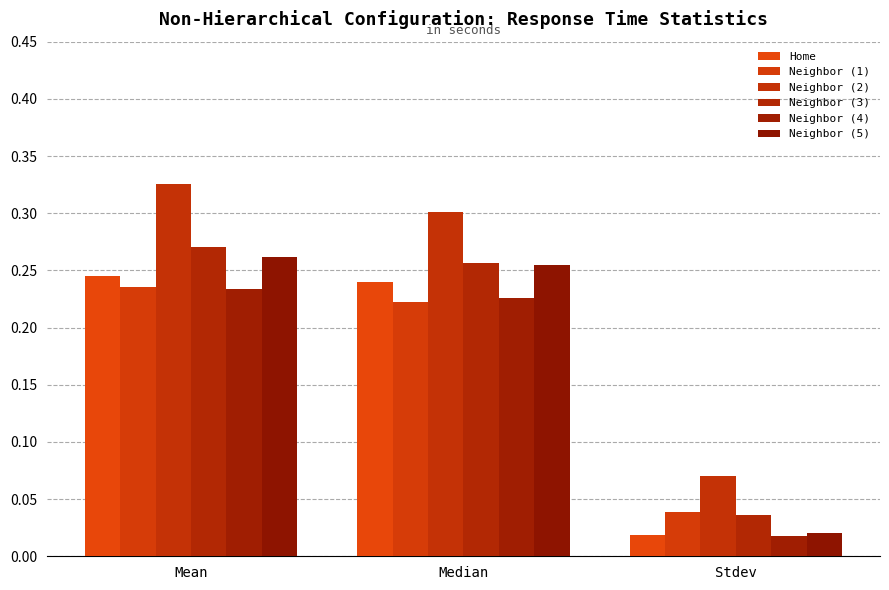

What is the sum of all Neighbor (3) values?

0.6